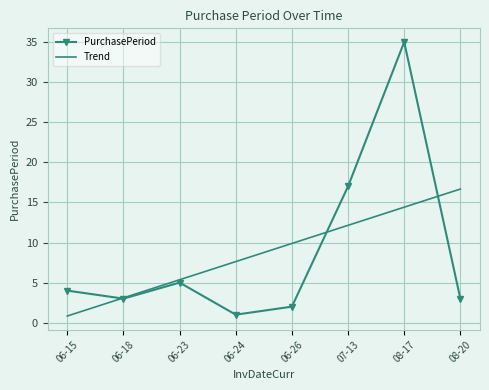

Which series has the largest range (max minus min)?

PurchasePeriod